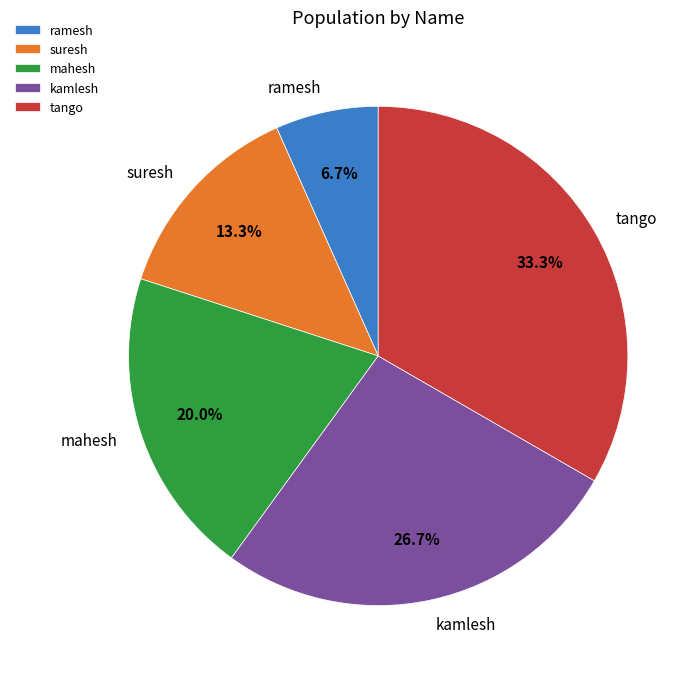

Combined, what portion of the pie is mahesh and kamlesh?

46.7%